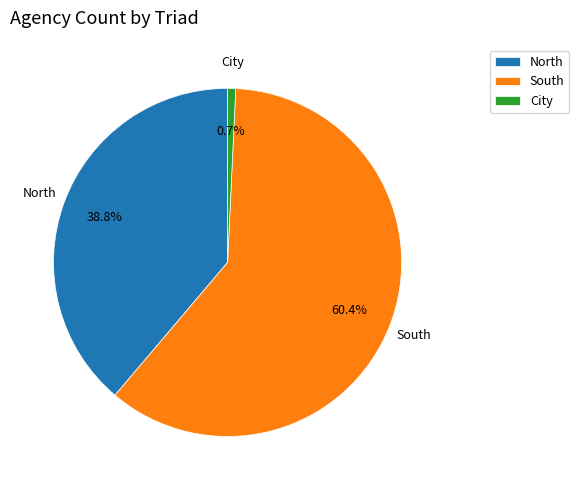

Rank the categories by value from lowest to highest.

City, North, South